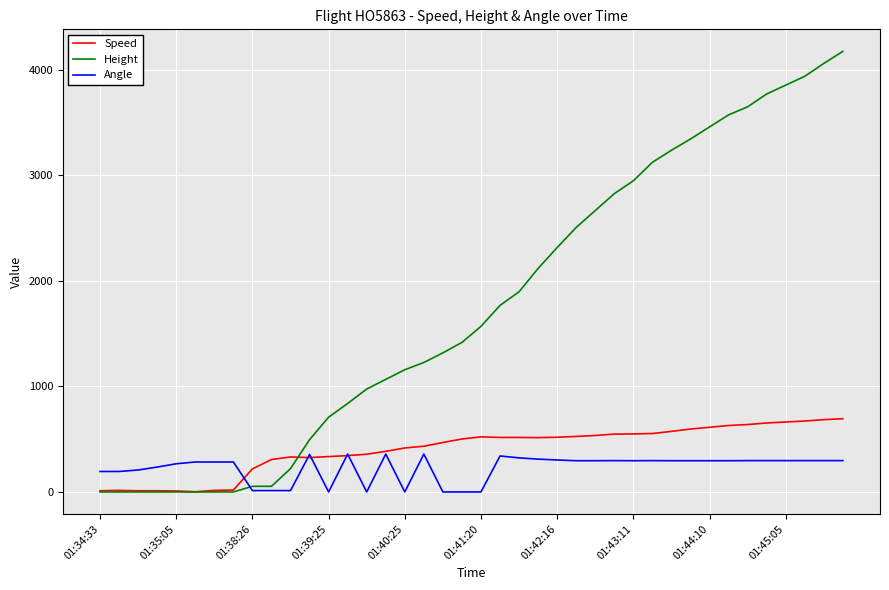

What are all the series names shown in the legend?

Speed, Height, Angle